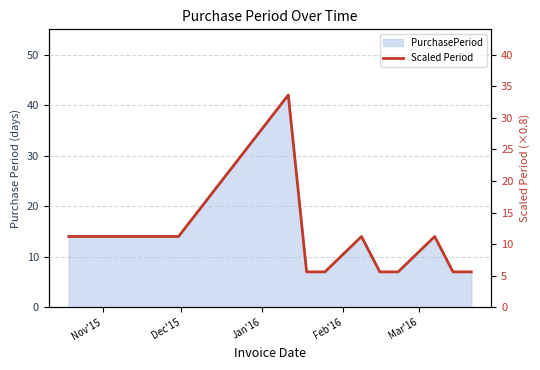

The chart shows a value of 17.4 at 7. True or false?

False